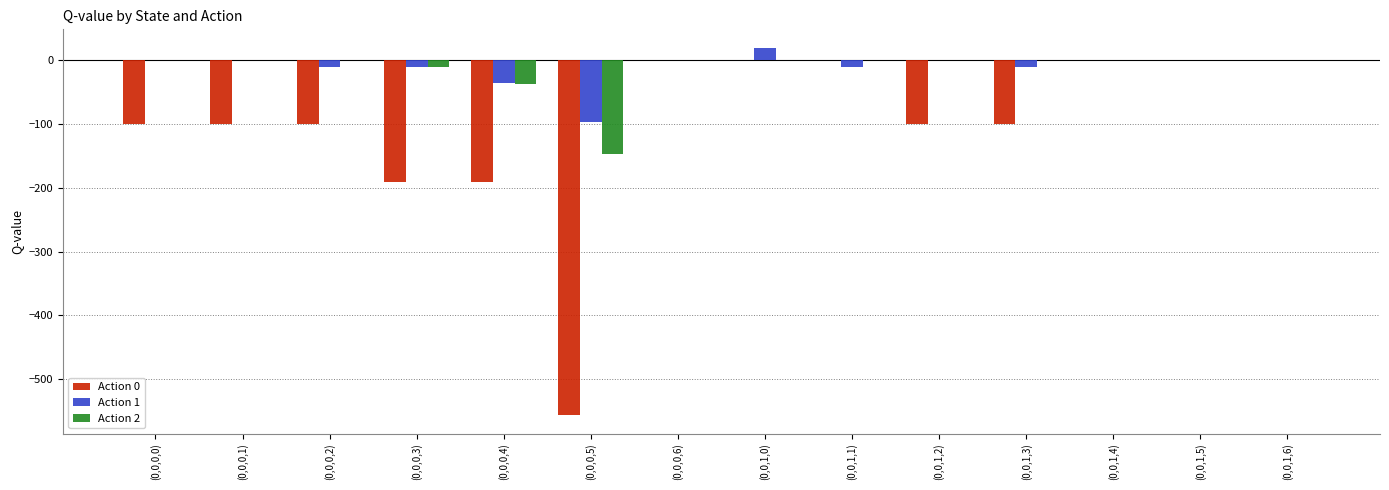

Which series changed the most between (0,0,1,0) and (0,0,1,2)?

Action 0